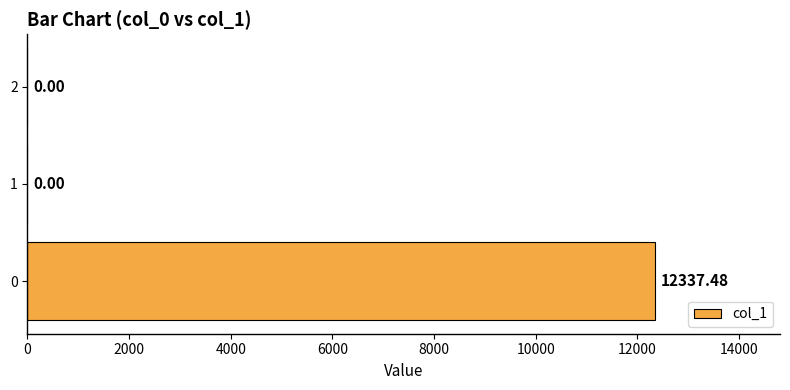

What is the change in value from 0 to 2?

-12337.5